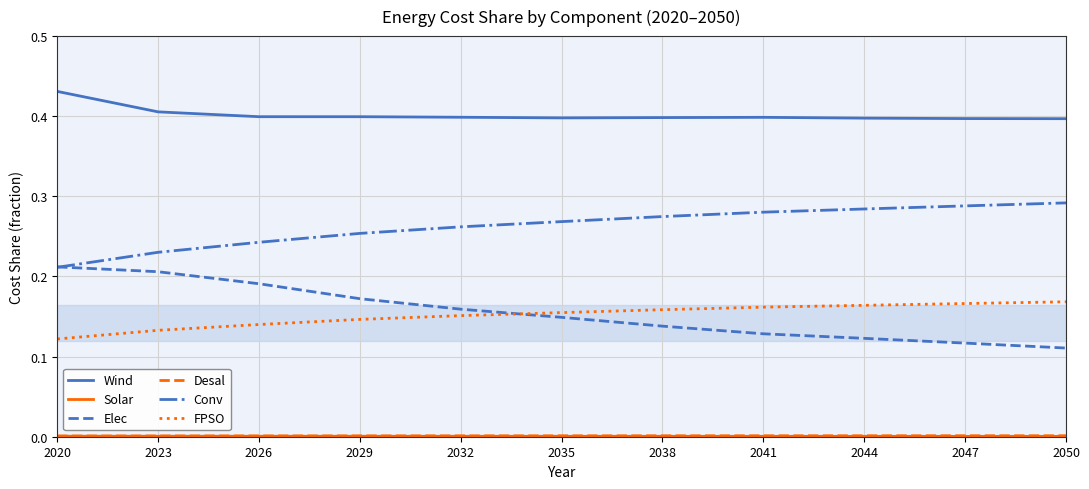

True or false: FPSO and Wind intersect in this chart.

False